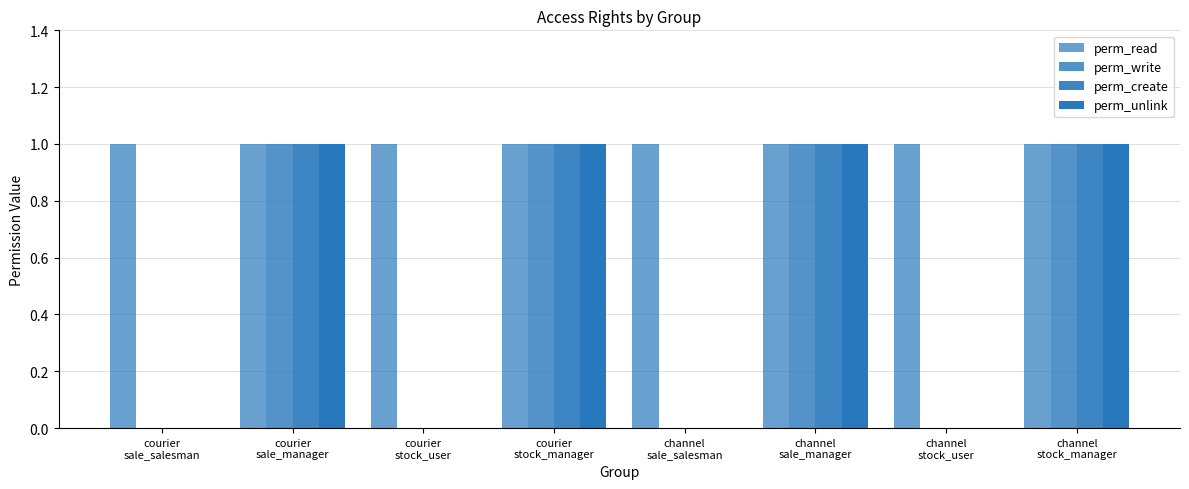

How many groups of bars are there?

8